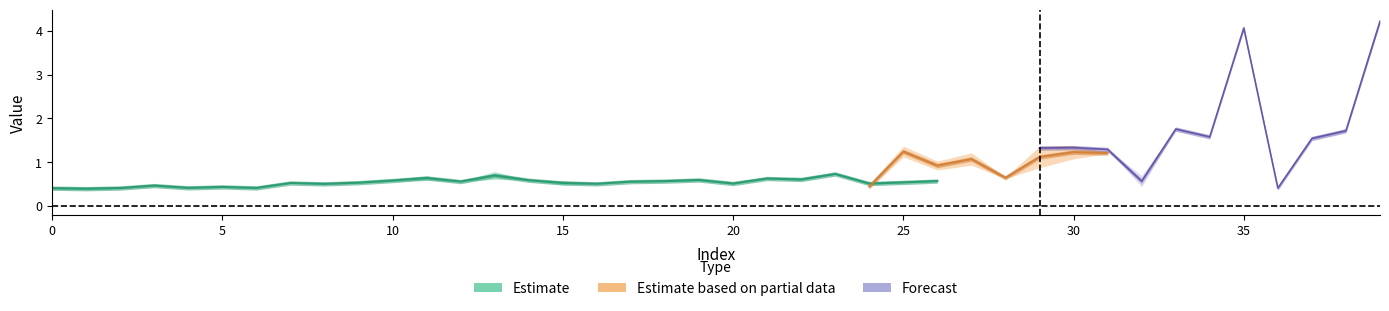

Does the chart display data point markers on the line(s)?

No